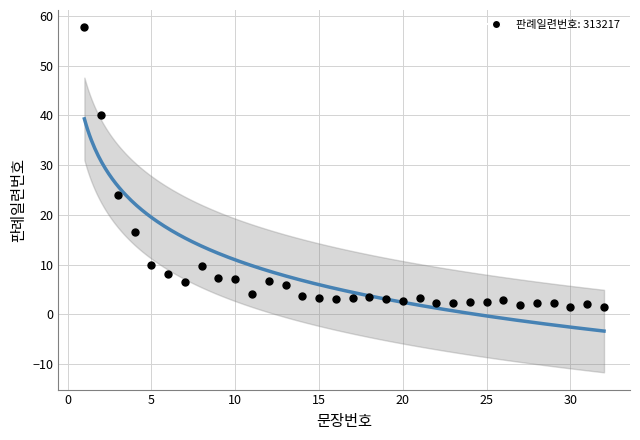

What Y value in the scatter plot is closest to 29?

23.9